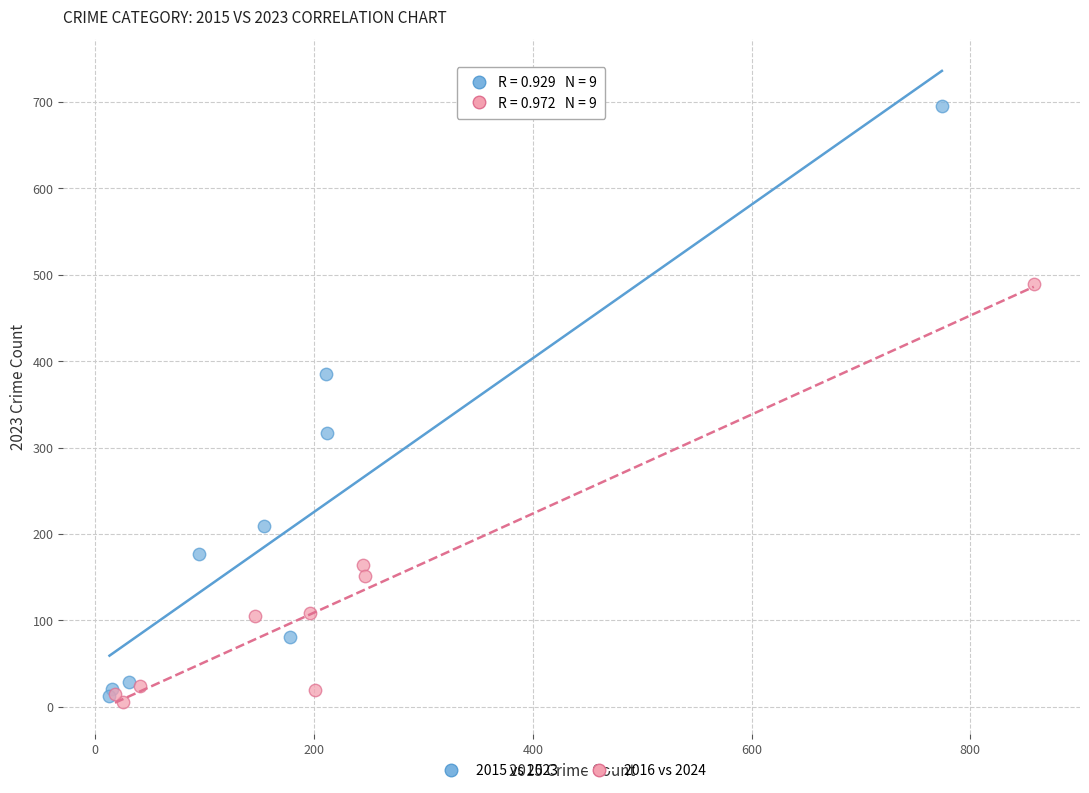

Which series has the largest Y range (max minus min)?

2015 vs 2023